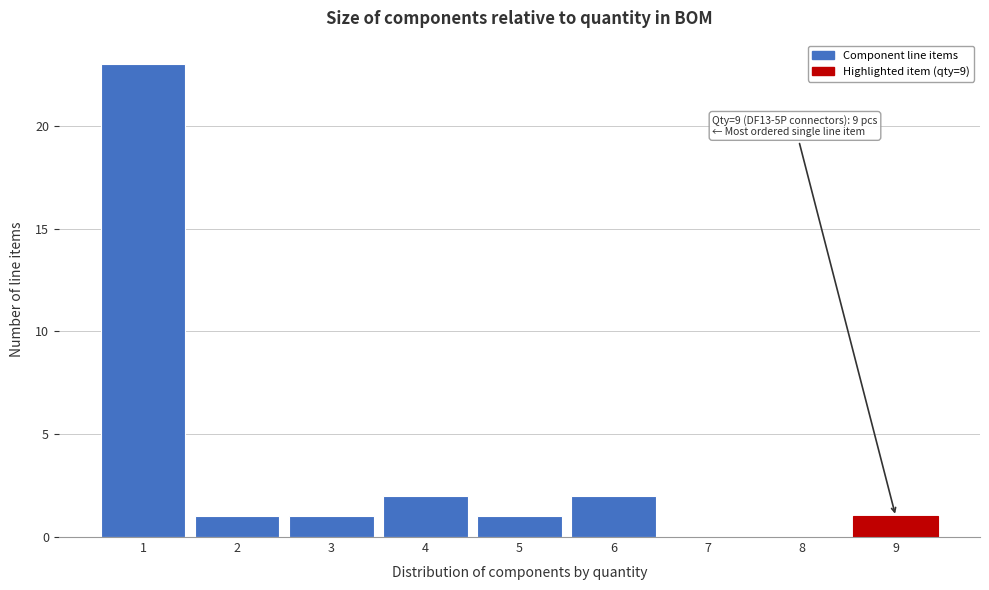

Reading left to right, list all the values displayed in this chart.

1=23	2=1	3=1	4=2	5=1	6=2	7=0	8=0	9=1